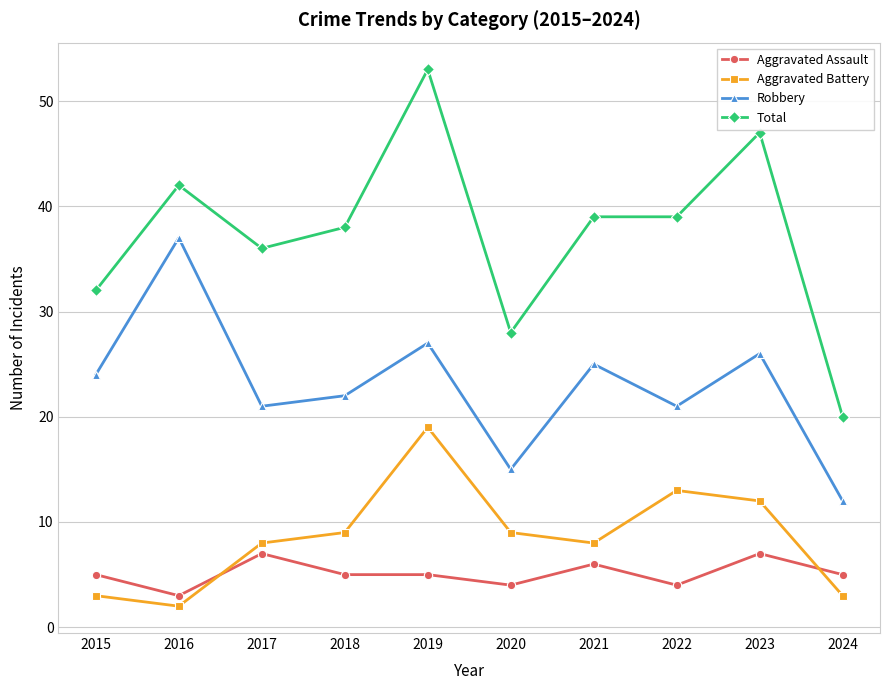

What is the difference between the highest and lowest values at 2020?

24